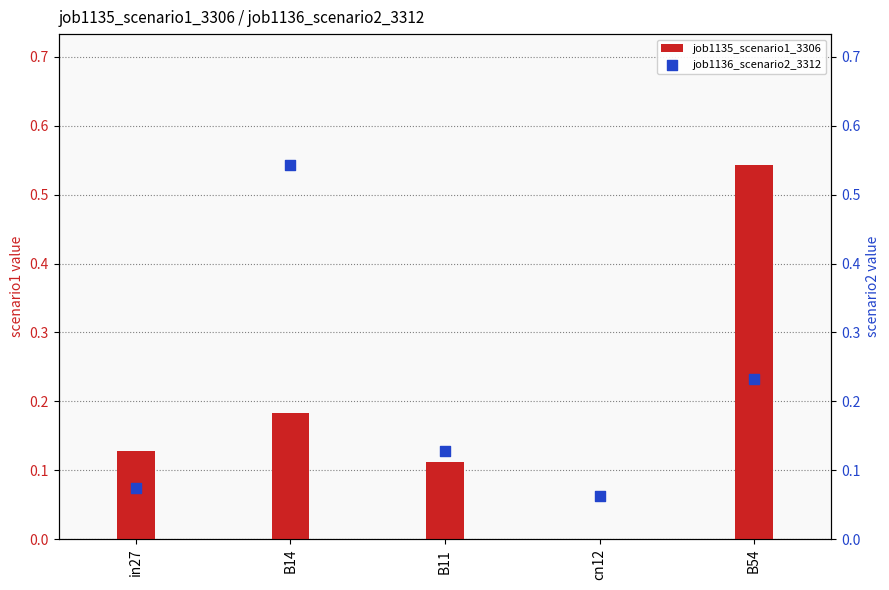

Which series has the largest Y range (max minus min)?

job1135_scenario1_3306